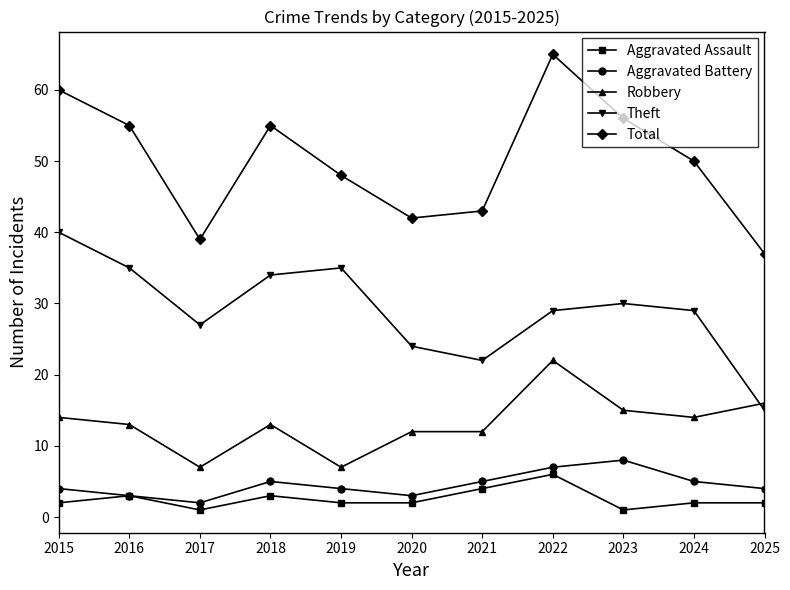

Reading left to right, extract all data points from this chart.

Aggravated Assault: 2	3	1	3	2	2	4	6	1	2	2
Aggravated Battery: 4	3	2	5	4	3	5	7	8	5	4
Robbery: 14	13	7	13	7	12	12	22	15	14	16
Theft: 40	35	27	34	35	24	22	29	30	29	15
Total: 60	55	39	55	48	42	43	65	56	50	37